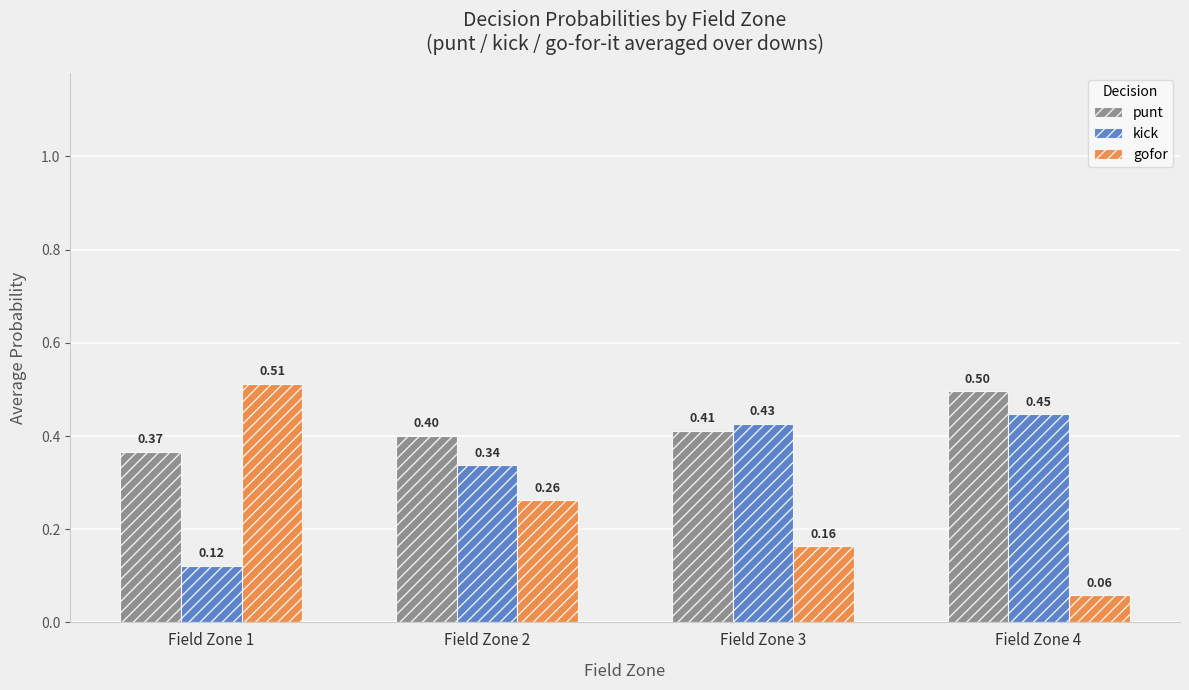

Which series changed the most between Field Zone 1 and Field Zone 2?

gofor